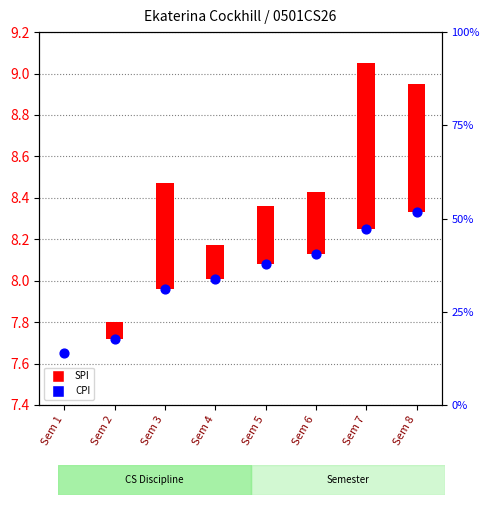

Which series has the largest total across all categories?

CPI